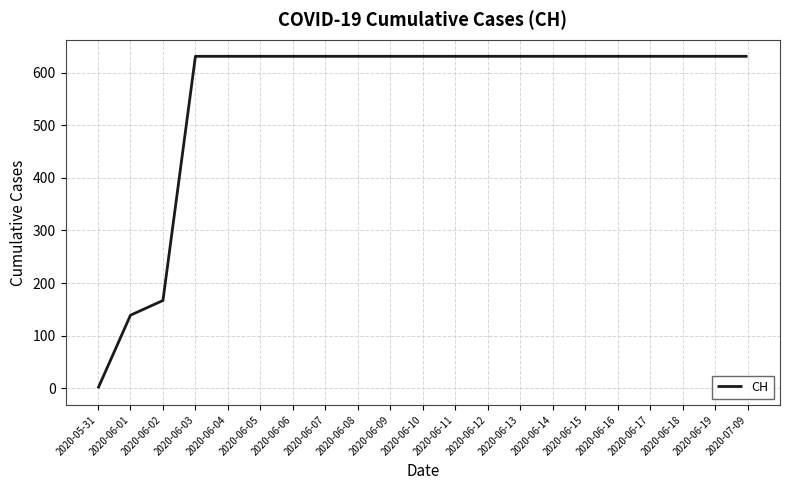

The value at 2020-06-06 is 631. True or false?

True